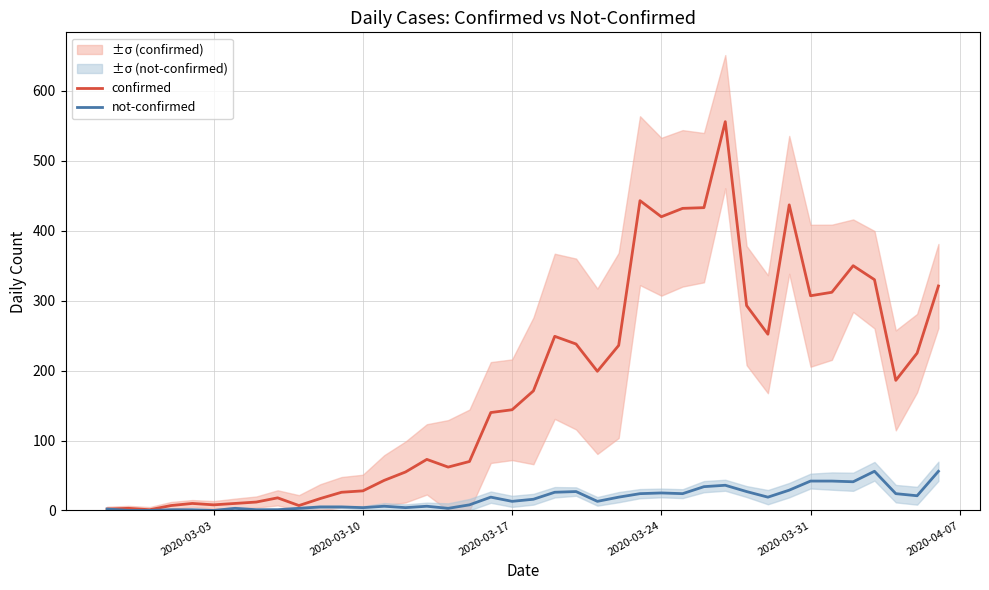

What is the highest value of the confirmed series?

556